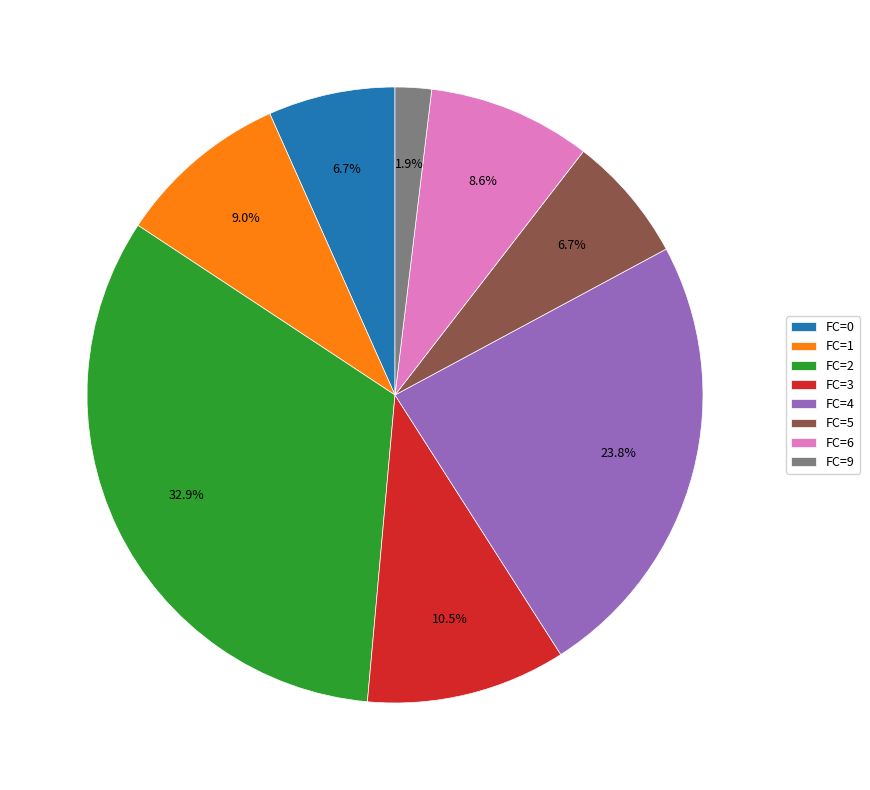

What portion of the pie excludes FC=0?

93.3%